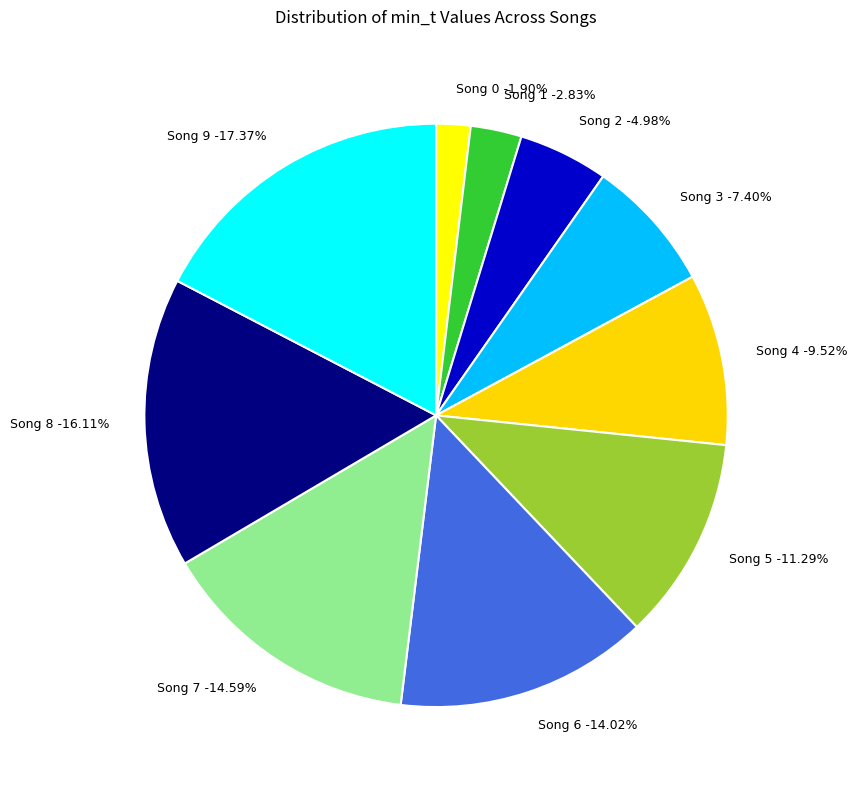

Is Song 1 the majority of the pie?

No